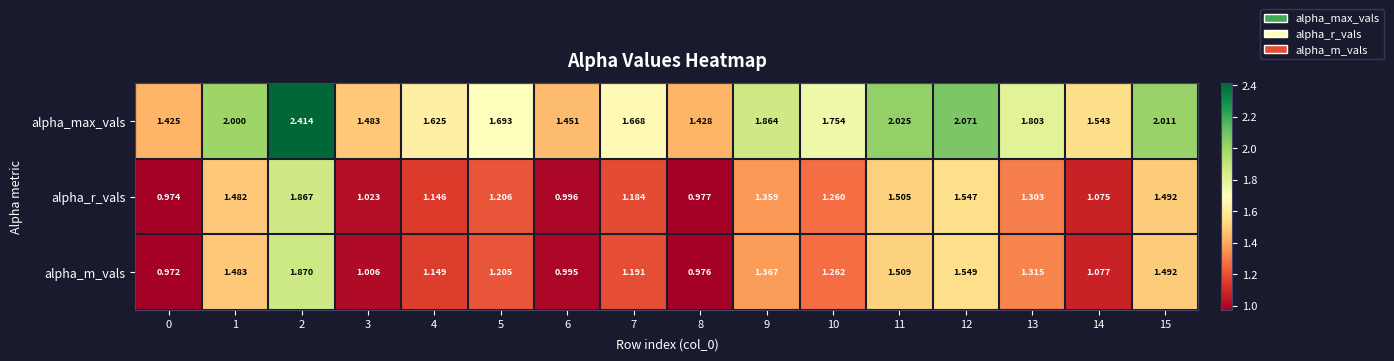

Rank the series by their maximum value, from lowest to highest.

alpha_r_vals, alpha_m_vals, alpha_max_vals